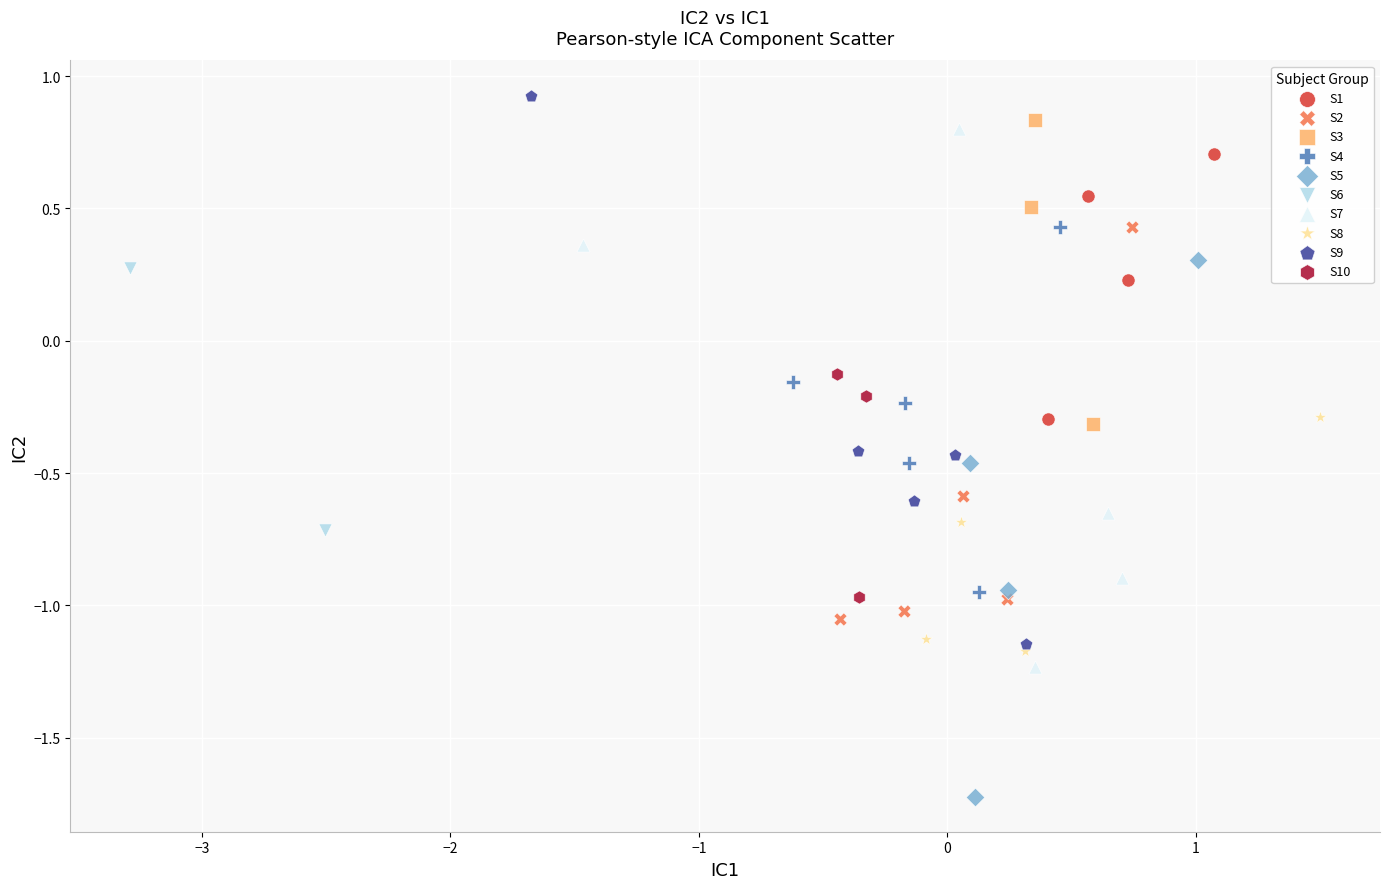

Which series has the largest Y range (max minus min)?

S9